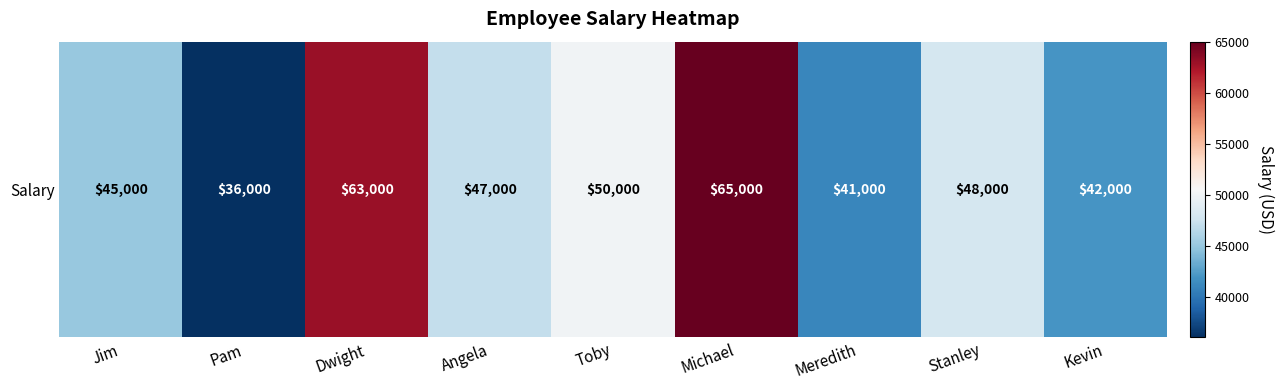

What is the change in value from Stanley to Kevin?

-6000